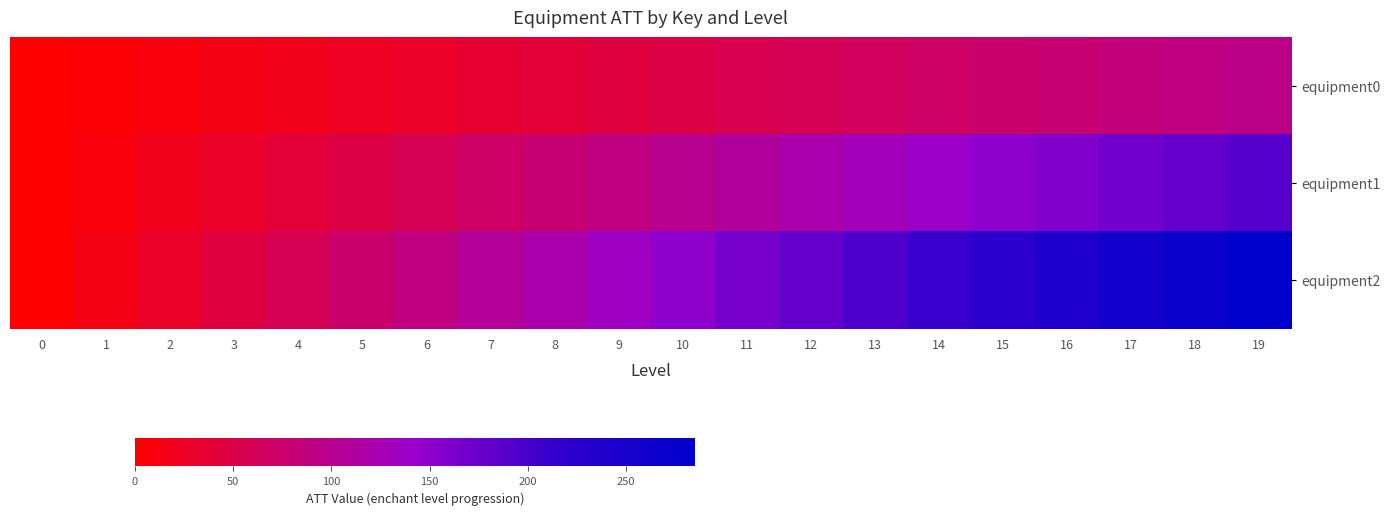

At 3, list the series in order from largest to smallest.

equipment2, equipment1, equipment0